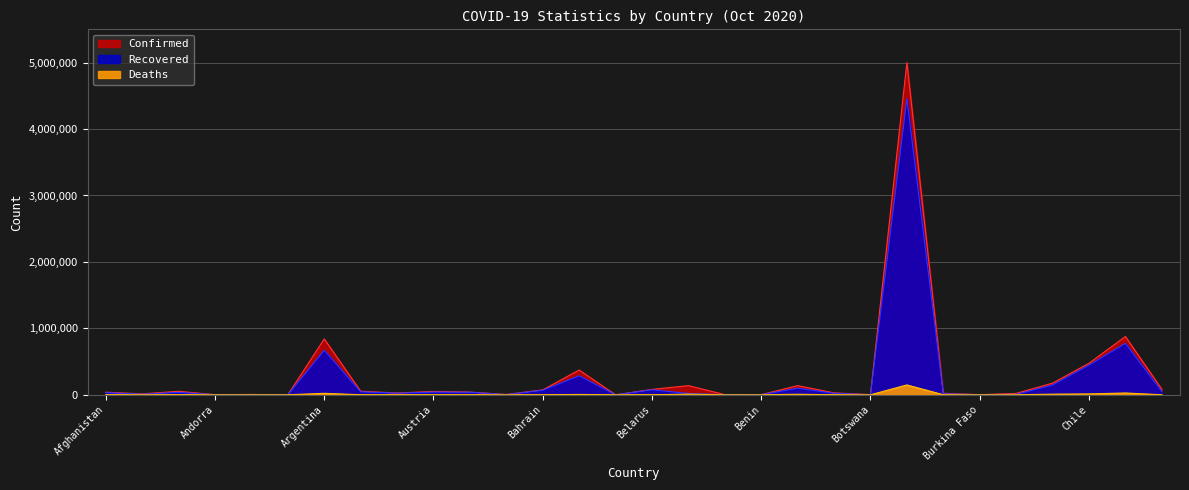

What is the label of the 24th point from the right?

Argentina